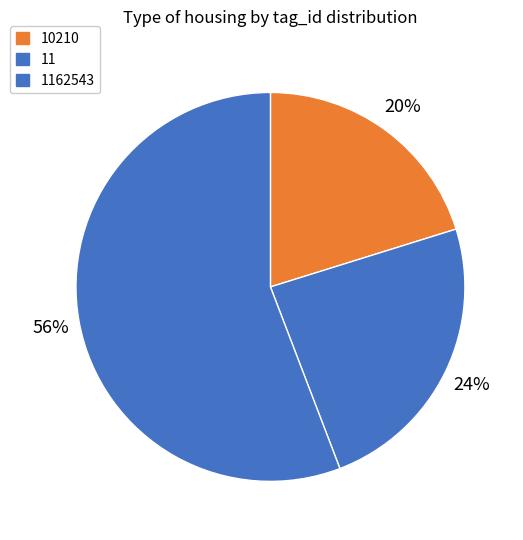

Which category accounts for the majority?

1162543